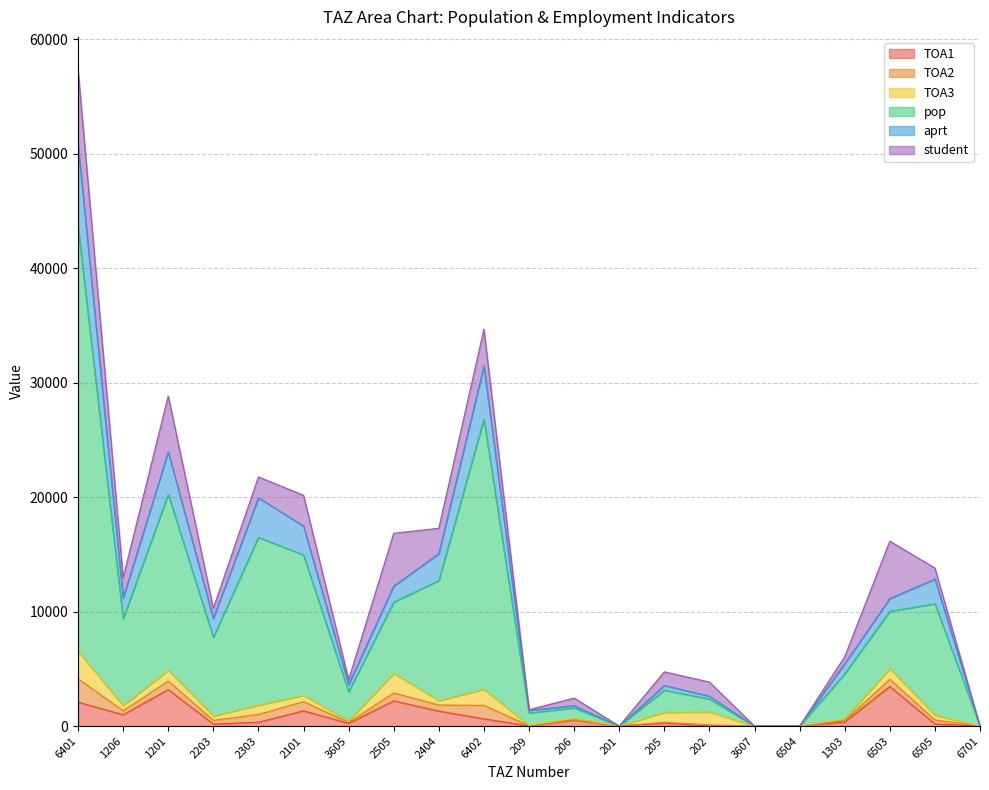

Does the chart have visible grid lines?

Yes